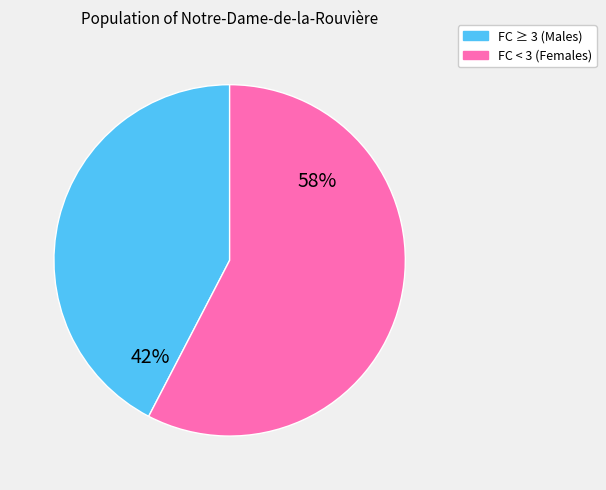

To the nearest percent, what is the average slice percentage?

50%